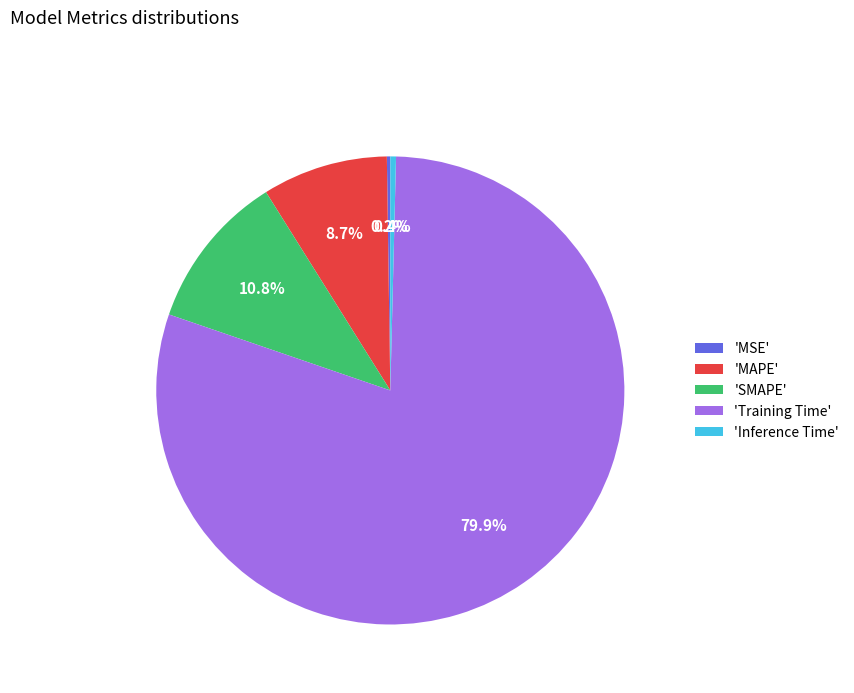

What percentage do 'Inference Time' and 'MAPE' together represent?

9.1%